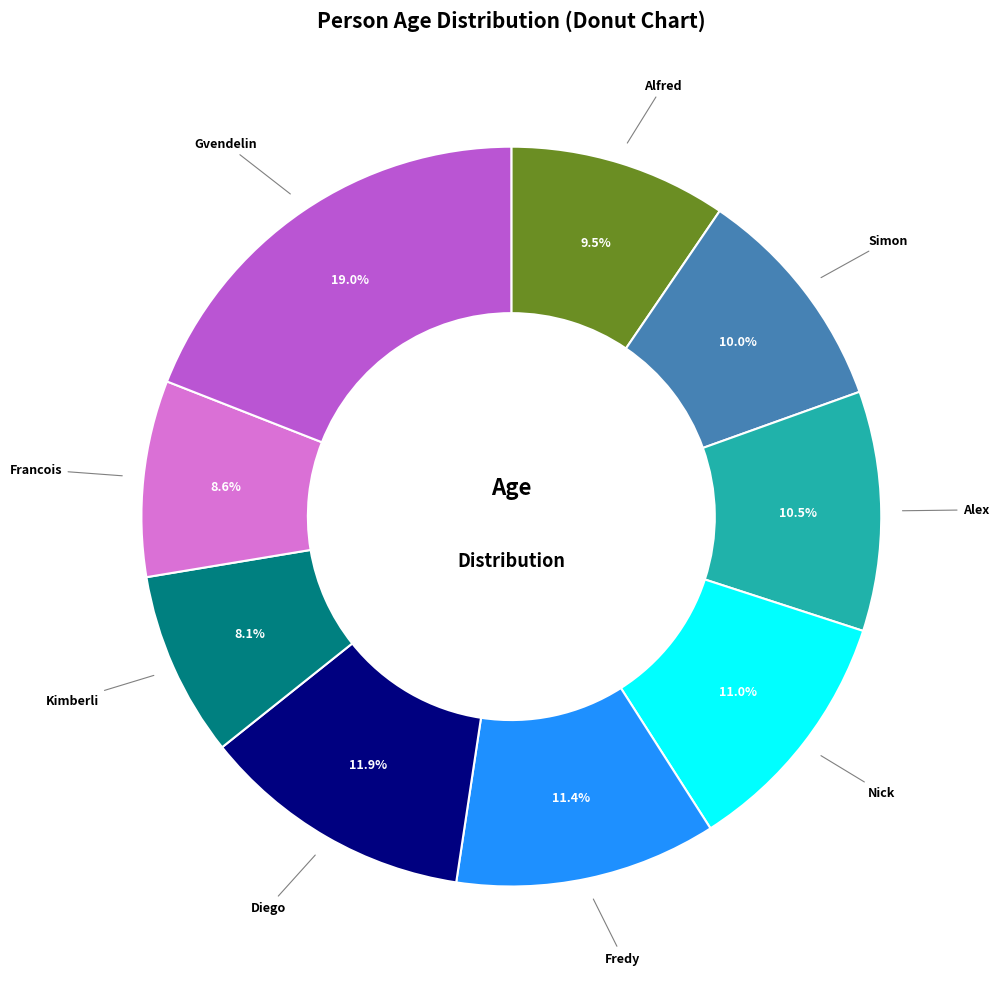

Between Diego and Alfred, which is larger?

Diego